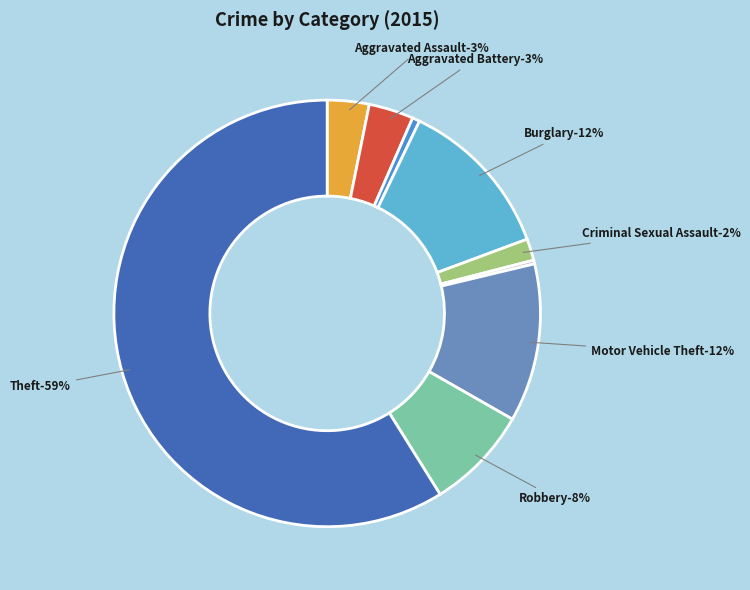

The Arson slice represents 1% of the pie. True or false?

True